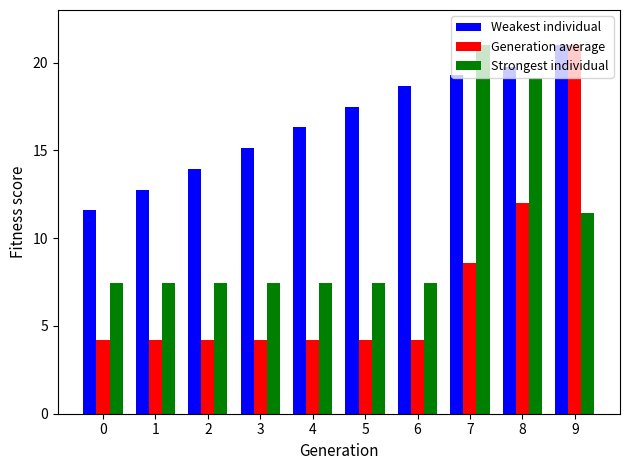

What is the value of the Weakest individual bar at the 5th from the left?

16.3